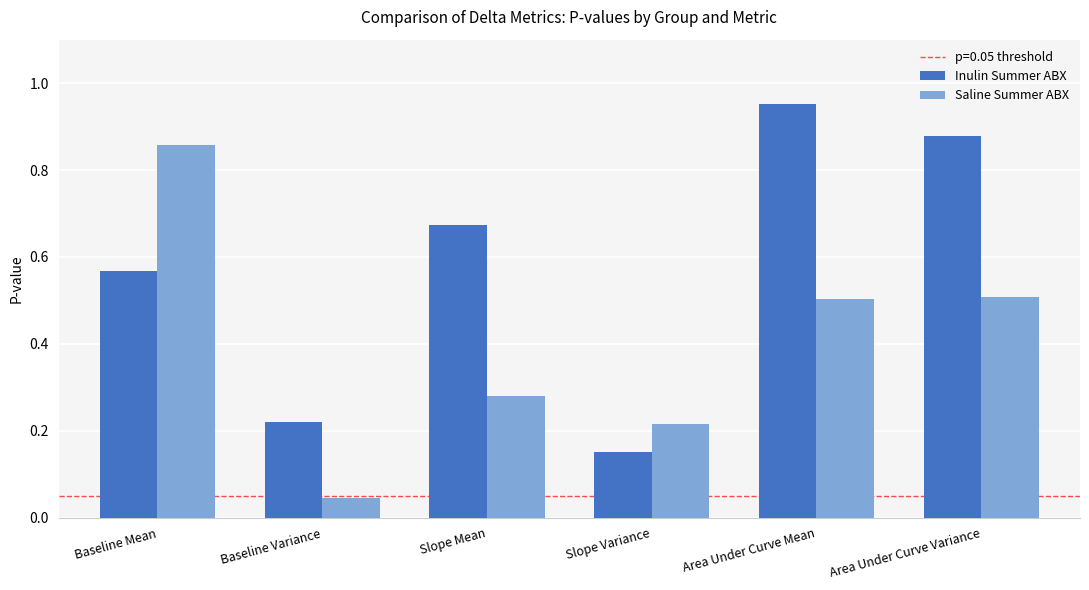

What is the difference between the maximum and minimum values in the Saline Summer ABX series?

0.8